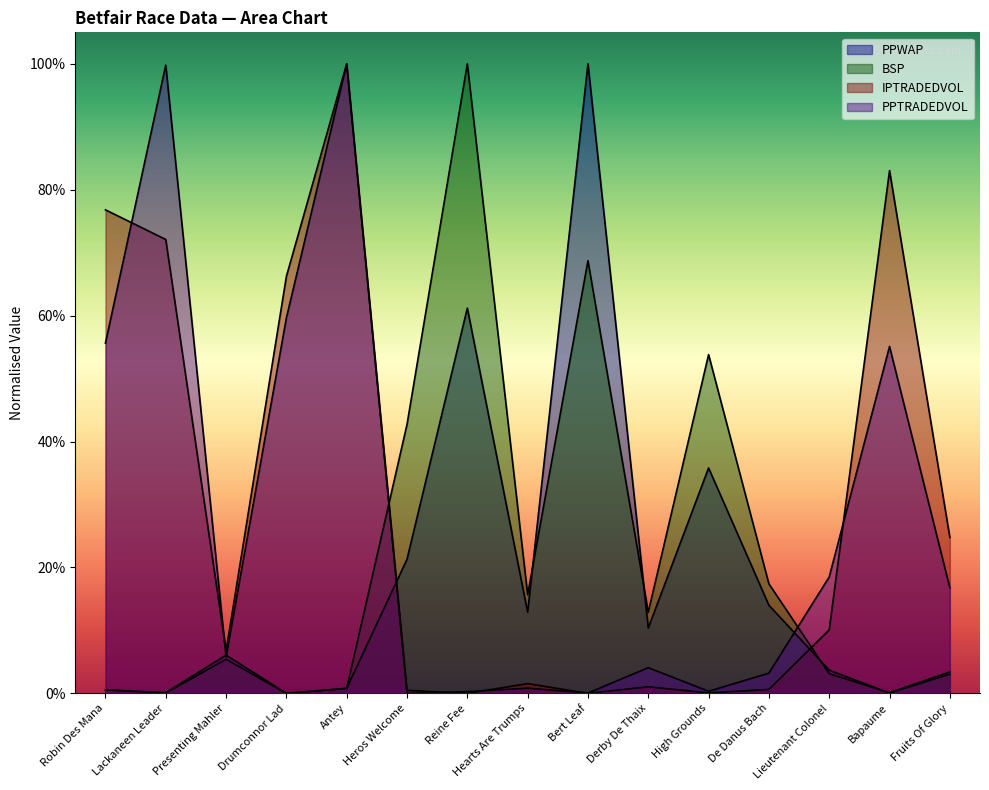

What is the total value across all series at Drumconnor Lad?

1.3